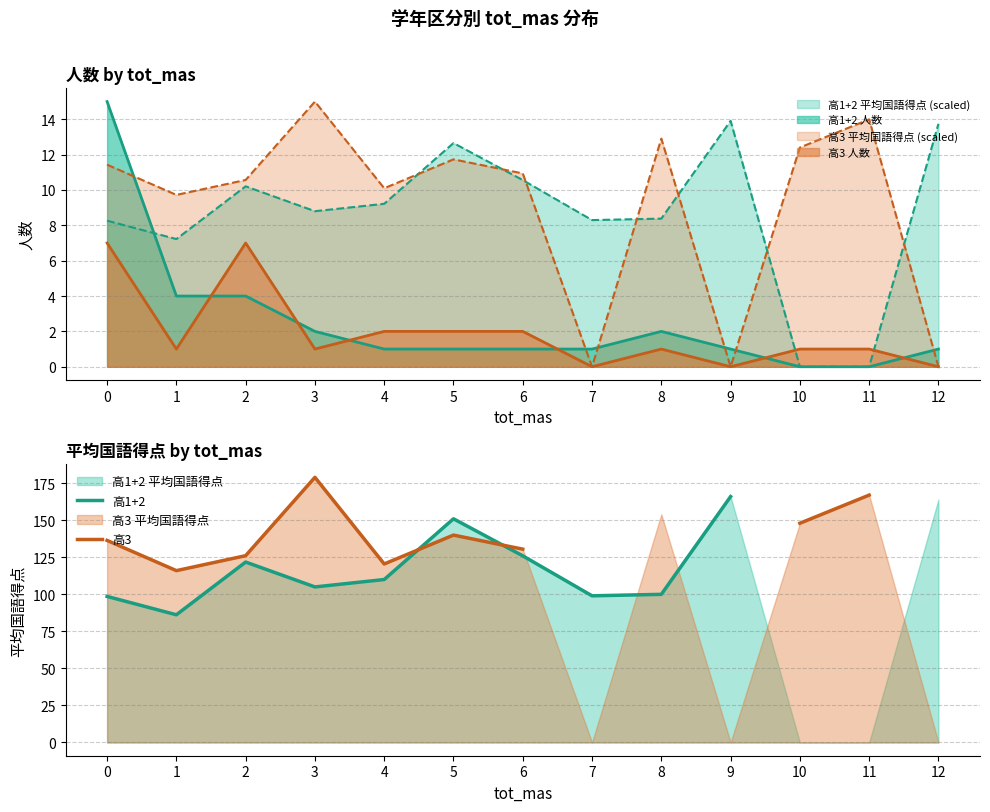

At which category is the sum across all series the highest?

5